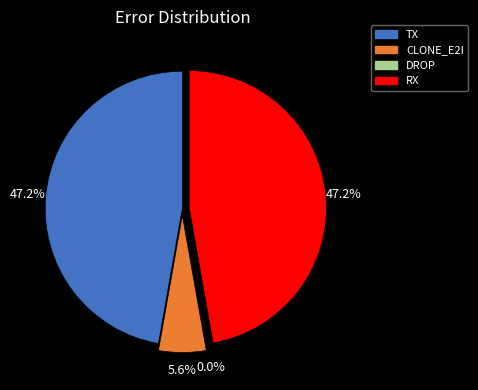

The RX slice represents 56% of the pie. True or false?

False